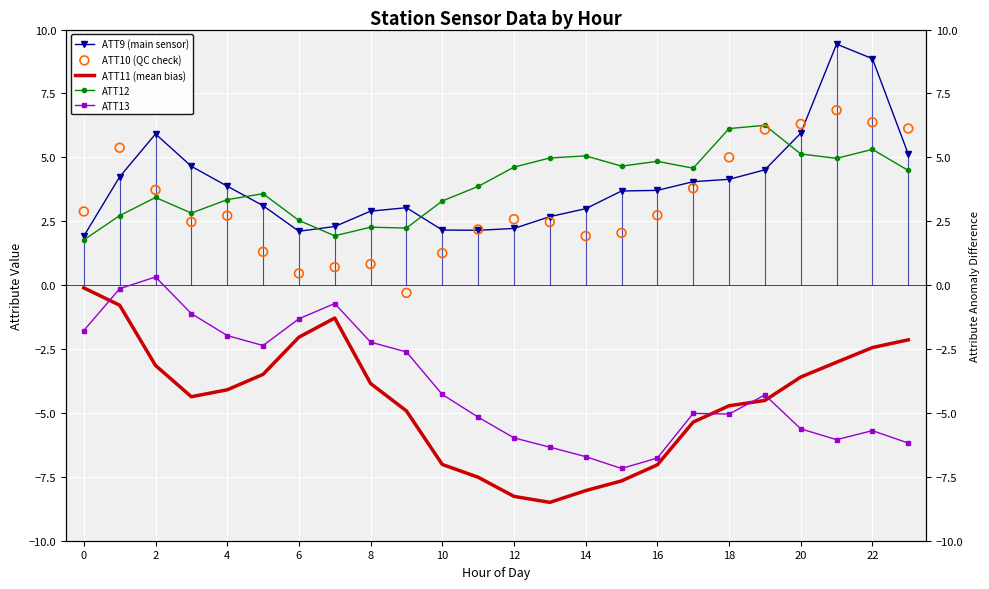

Which series reaches the minimum Y coordinate?

ATT11 (mean bias)